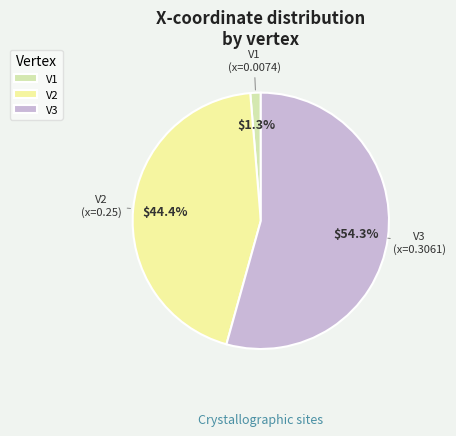

Rank the categories by value from lowest to highest.

V1, V2, V3